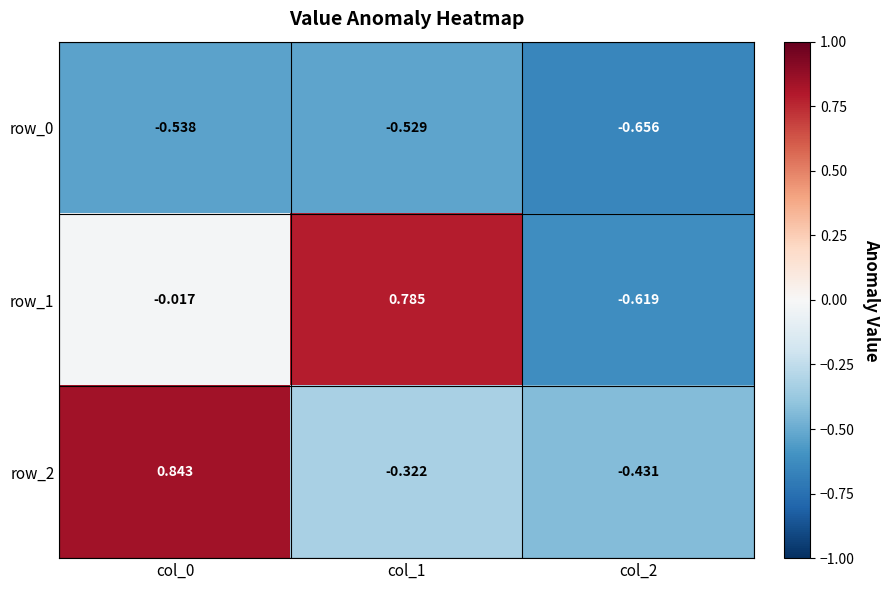

Which category has the lowest value across all series?

col_2